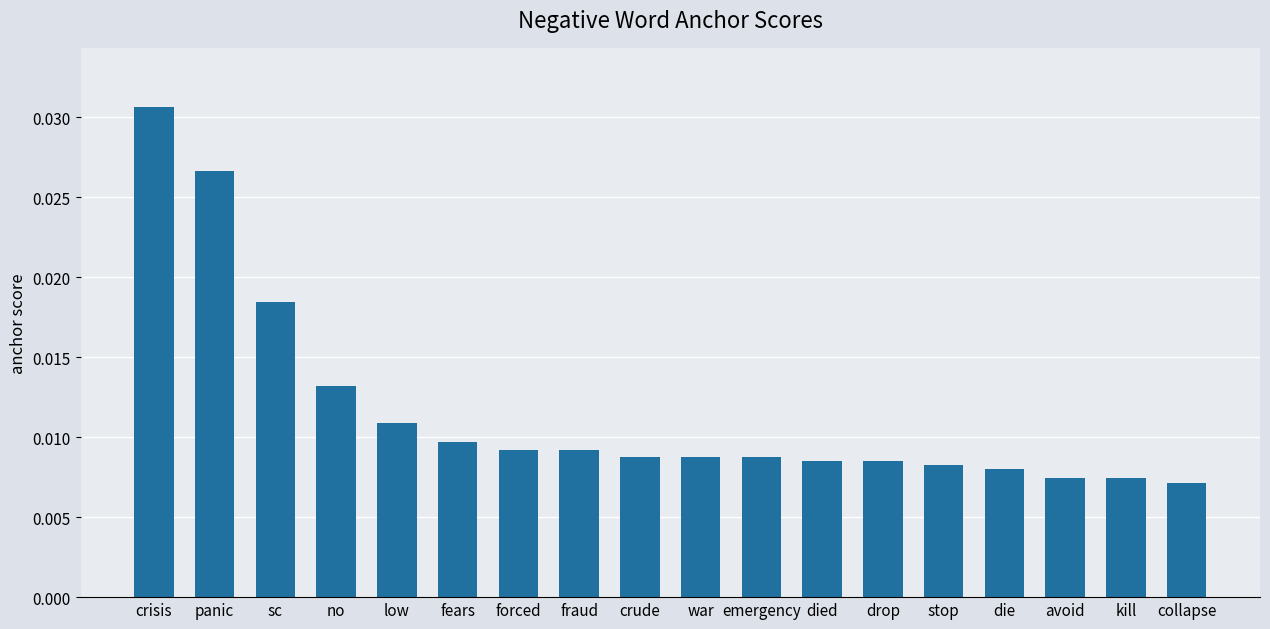

Between fraud and avoid, which is larger?

fraud